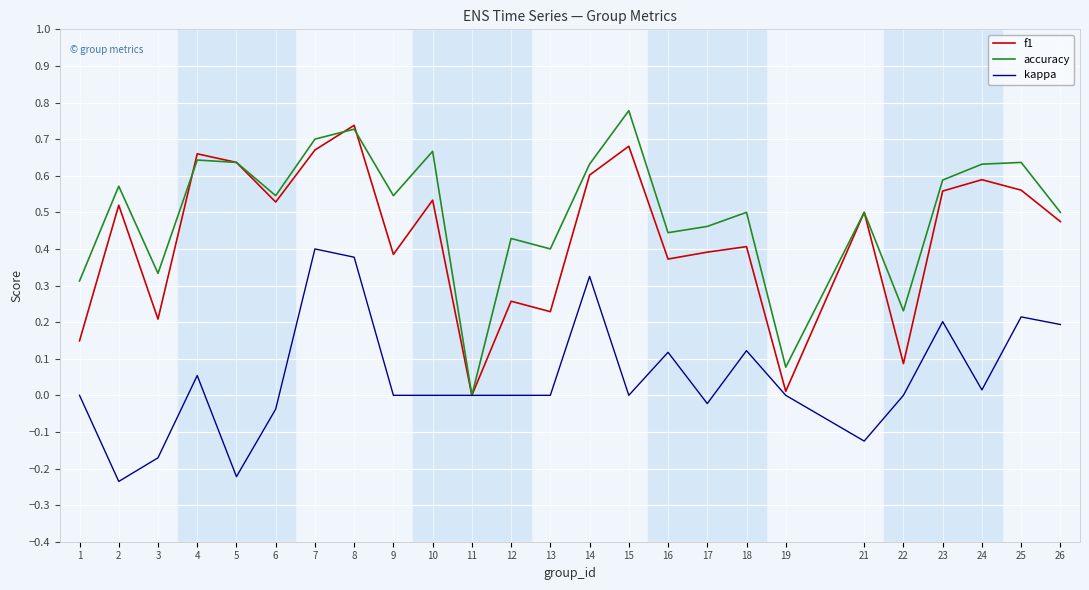

Is it true that accuracy equals 0.5 at 6?

True